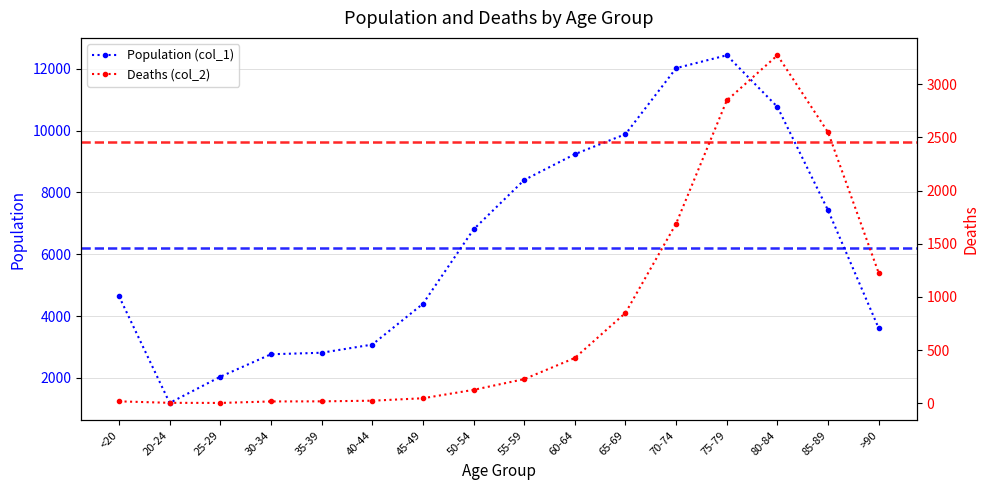

How many values in the Population (col_1) series are below 6803?

8